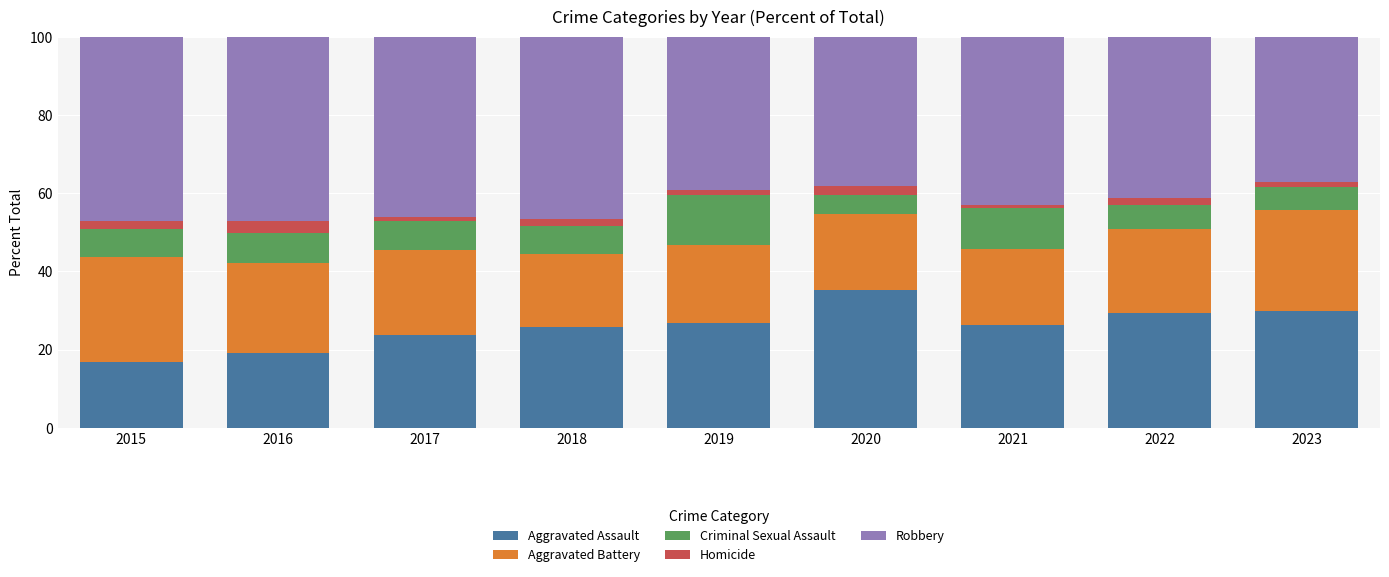

Which category has the lowest value in the Aggravated Assault series?

2015